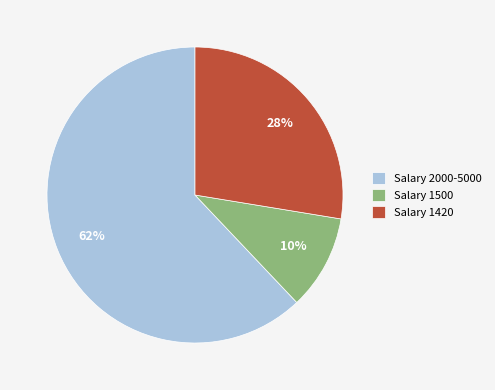

Is it true that Salary 1500 is 2% of the pie?

False